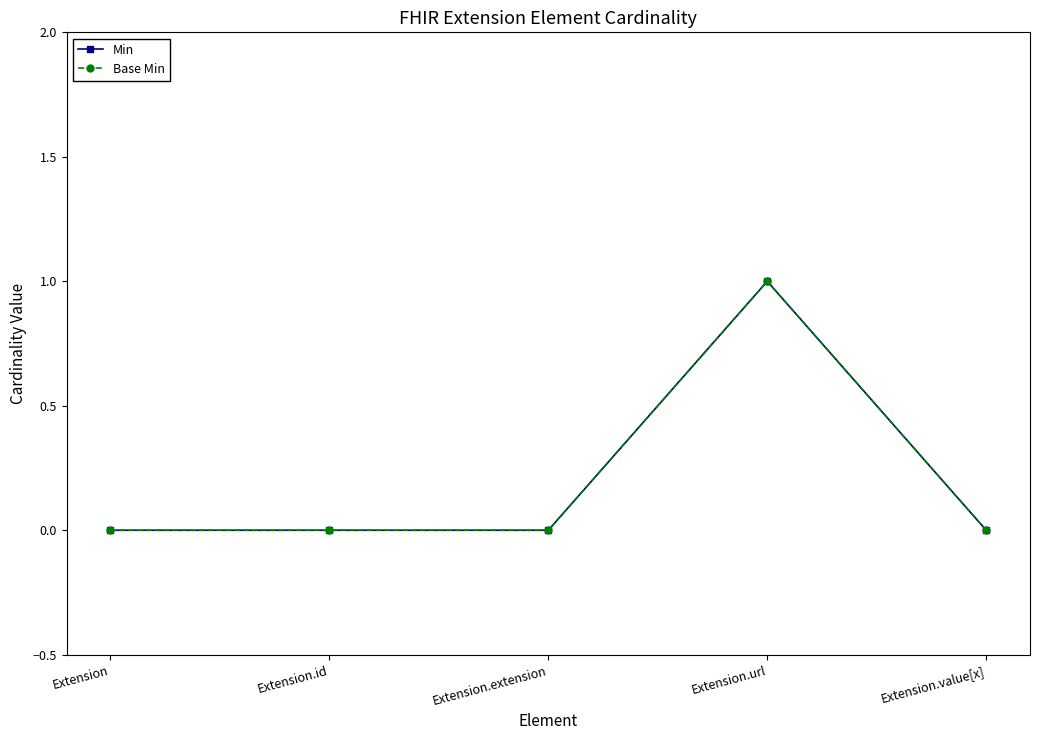

True or false: Min and Base Min intersect in this chart.

False